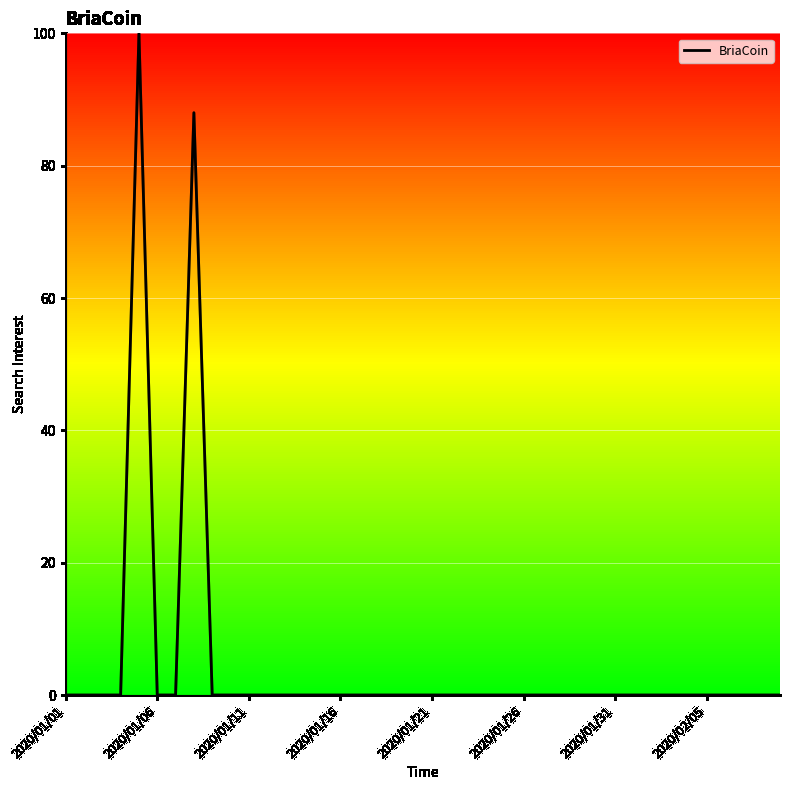

Is this an area chart (filled region under the line)?

No